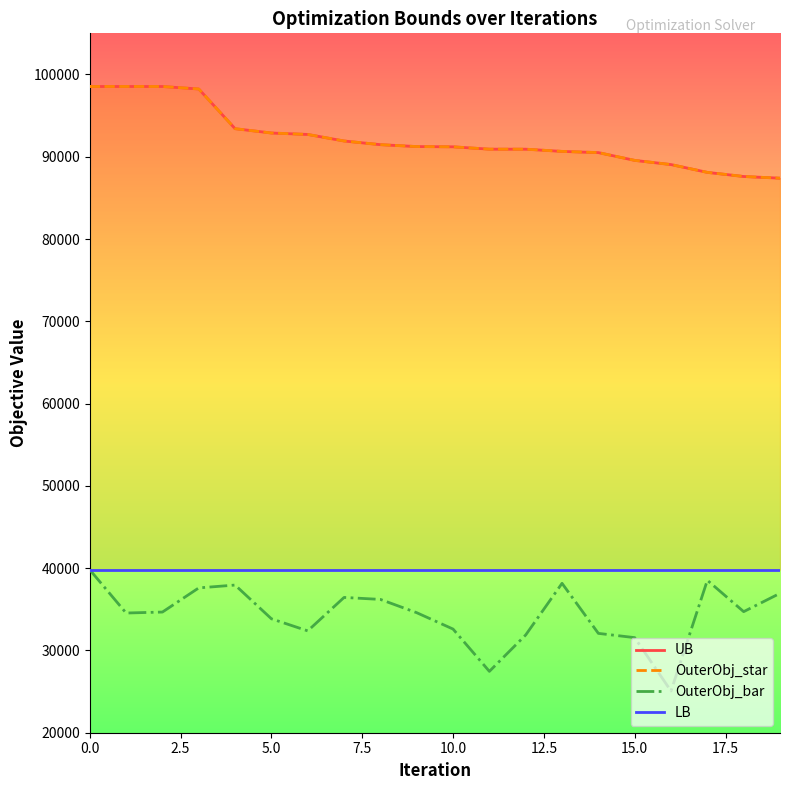

What is the difference between the maximum and minimum values in the OuterObj_star series?

11143